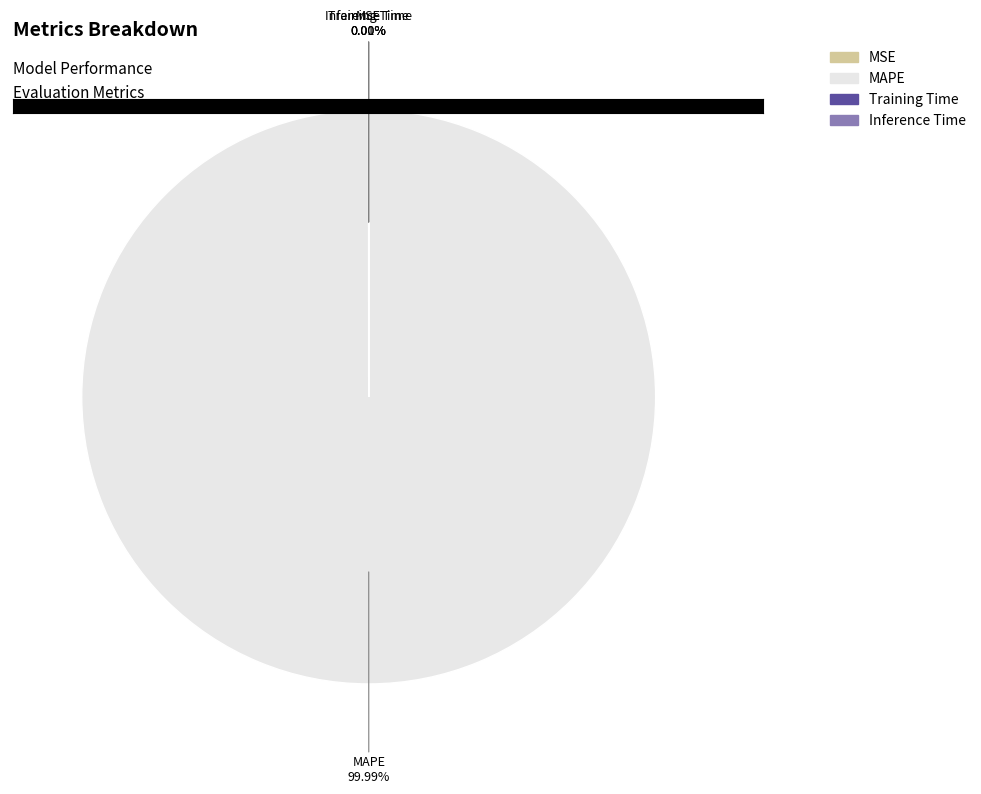

Which has a higher value, MAPE or Inference Time?

MAPE